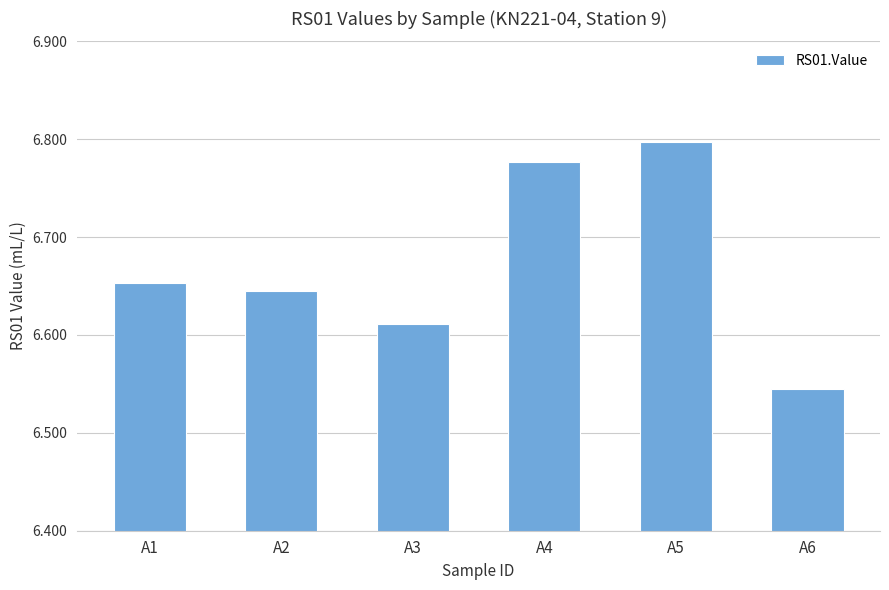

How many values are between 6 and 7?

6